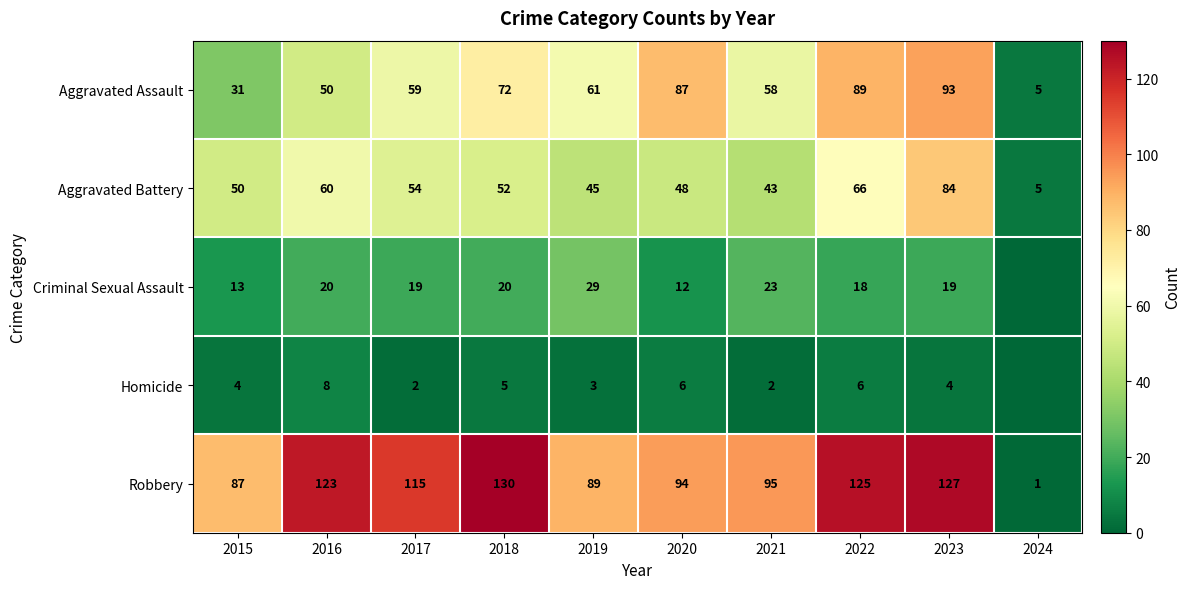

Where does the Robbery series first go above 115?

2016